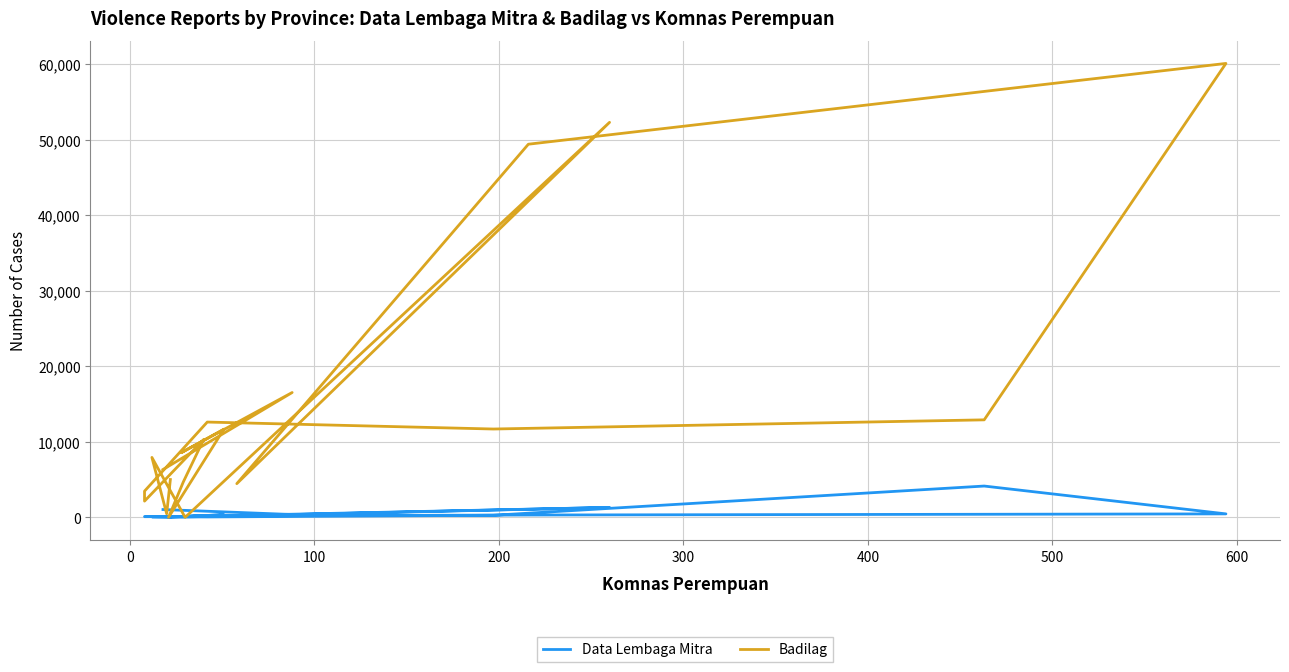

Rank the series by their maximum value, from highest to lowest.

Badilag, Data Lembaga Mitra